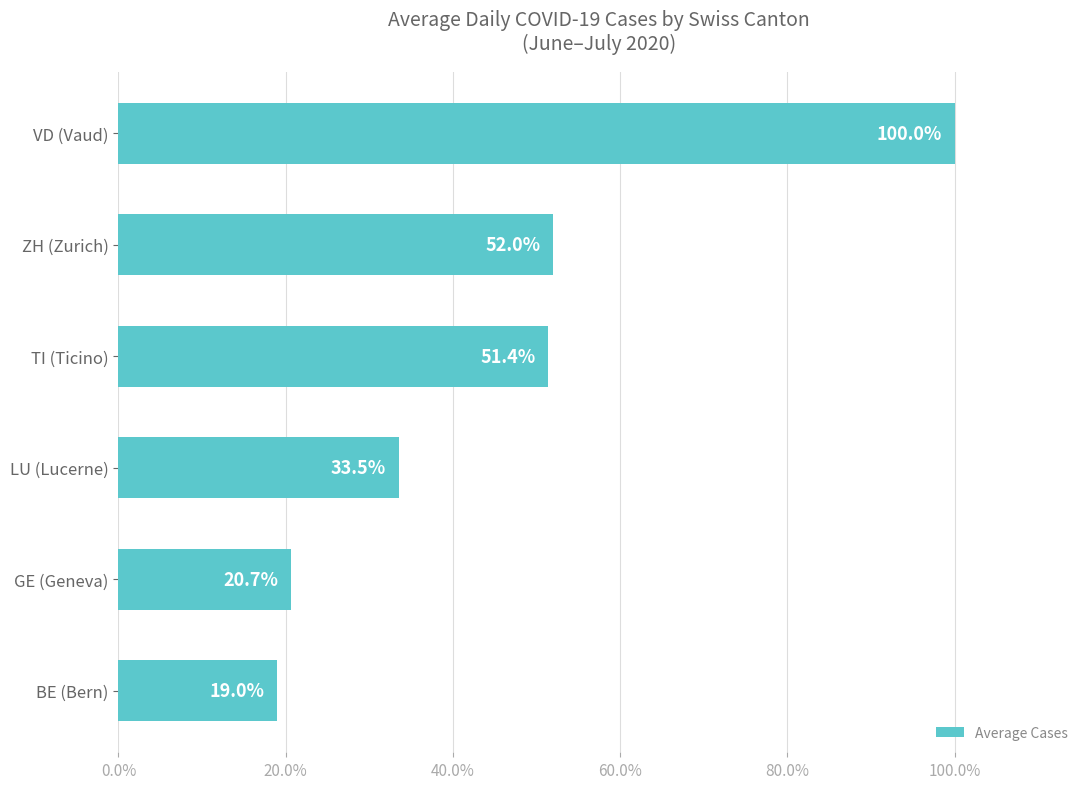

What is the change in value from GE (Geneva) to TI (Ticino)?

+30.7